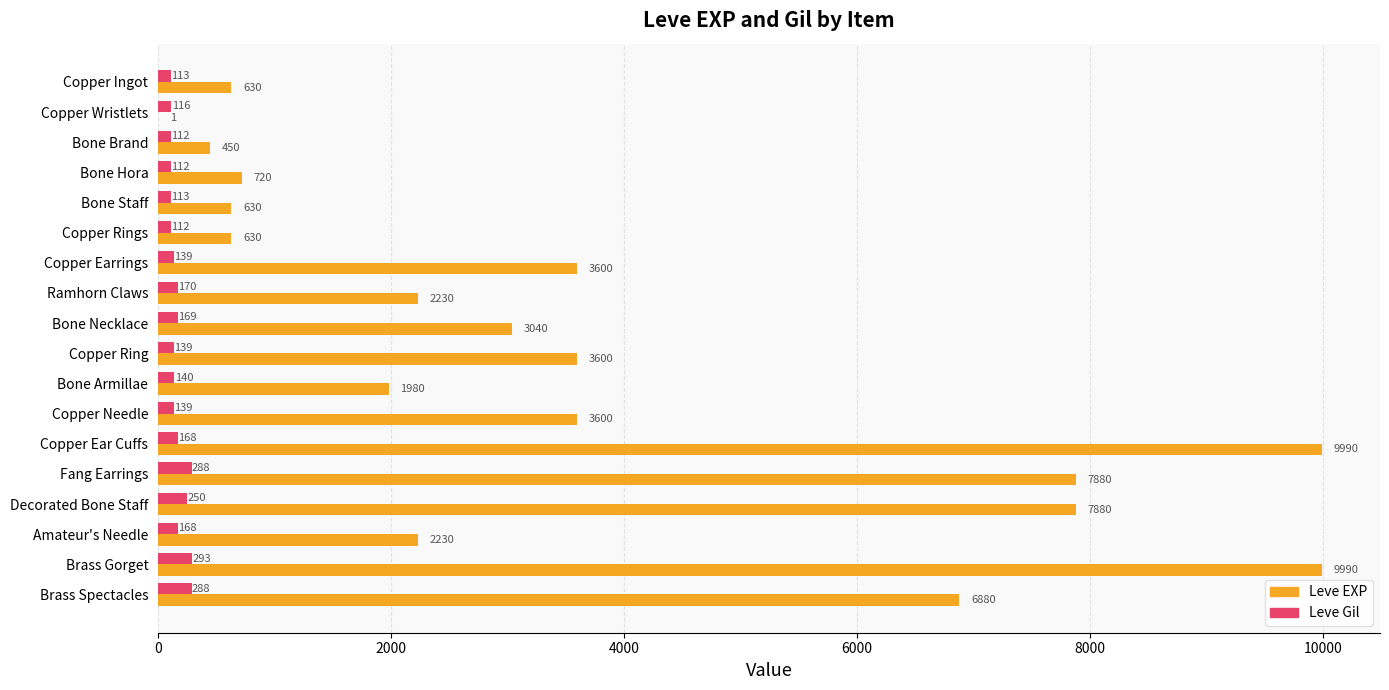

How many categories are shown in the chart?

18